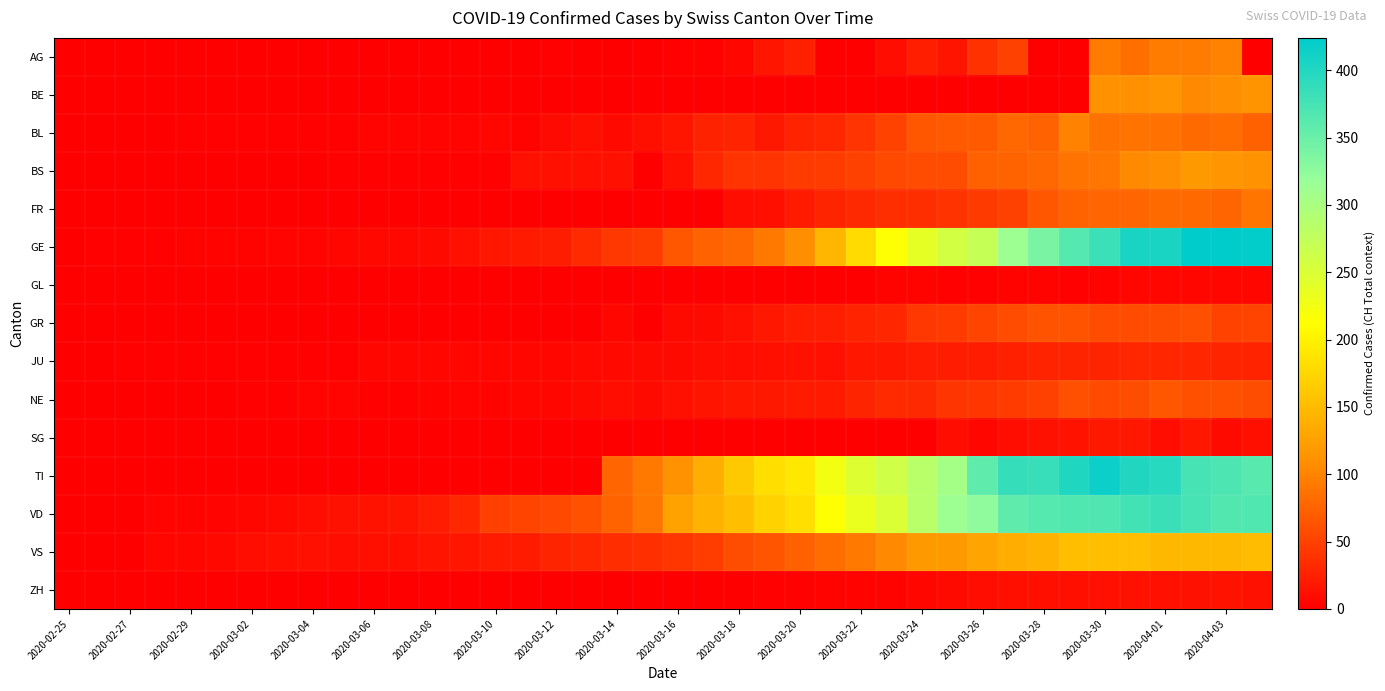

Reading left to right, what are all the values shown in this chart?

AG: 0	0	0	0	0	0	0	0	0	0	0	0	0	0	0	0	1	0	0	0	2	2	6	17	25	0	0	10	24	16	38	50	0	0	94	85	94	94	100	0
BE: 0	0	0	0	0	0	0	0	0	0	0	0	0	0	0	0	0	0	0	0	0	0	0	0	0	0	0	0	0	0	0	0	0	0	112	111	115	104	109	113
BL: 0	0	0	0	1	1	1	1	1	1	4	4	4	4	5	3	9	12	8	12	17	26	27	19	27	30	40	51	66	68	68	79	75	99	86	88	86	81	82	73
BS: 0	0	0	0	0	0	0	0	0	1	1	1	1	1	1	13	13	13	13	0	13	30	40	40	45	46	50	56	58	58	74	76	79	87	90	105	108	119	115	112
FR: 0	0	0	0	0	0	0	0	0	0	0	0	0	0	0	0	0	0	0	0	0	0	11	12	20	28	32	35	35	39	44	50	67	76	77	77	81	80	77	89
GE: 0	1	1	2	3	3	3	4	4	5	7	7	9	13	18	20	23	33	43	46	66	75	78	92	109	145	179	214	238	258	272	313	339	365	382	405	406	424	424	421
GL: 0	0	0	0	0	0	0	0	0	0	0	0	0	0	0	0	0	0	0	0	0	0	0	0	0	0	0	3	3	2	2	3	3	2	3	5	5	5	5	5
GR: 0	0	0	0	0	0	0	0	0	0	0	0	0	0	0	0	0	0	6	0	9	9	13	18	24	24	27	29	43	45	52	58	63	63	58	58	59	60	51	52
JU: 0	0	1	1	1	1	1	1	1	2	5	5	5	5	5	6	6	8	8	9	9	11	11	12	14	13	18	18	22	23	22	25	27	28	28	29	29	29	28	27
NE: 0	0	0	0	0	0	1	1	4	4	2	2	3	4	4	6	6	9	10	9	13	16	18	19	21	20	28	33	32	41	42	45	50	60	57	59	66	61	61	59
SG: 0	0	0	0	0	0	0	0	0	0	0	0	0	0	0	0	0	0	0	0	0	0	0	0	0	0	0	0	0	10	6	10	14	15	19	18	10	18	9	12
TI: 0	0	0	0	0	0	0	0	0	0	0	0	0	0	0	0	0	0	77	92	112	137	163	182	190	224	246	261	285	306	358	386	385	402	415	401	396	374	370	363
VD: 0	0	0	4	4	4	6	8	11	14	15	16	22	29	49	52	56	62	76	91	127	141	154	171	183	212	232	249	285	313	324	357	365	367	369	377	383	374	366	367
VS: 0	0	0	6	6	7	10	12	13	11	12	12	16	17	20	21	28	30	34	36	42	47	59	64	73	83	92	104	118	119	129	138	143	153	154	153	147	147	147	150
ZH: 0	0	0	0	0	0	0	0	0	0	0	0	0	0	0	0	0	0	0	0	0	0	0	1	1	3	3	3	6	9	10	12	12	12	13	14	13	14	15	14